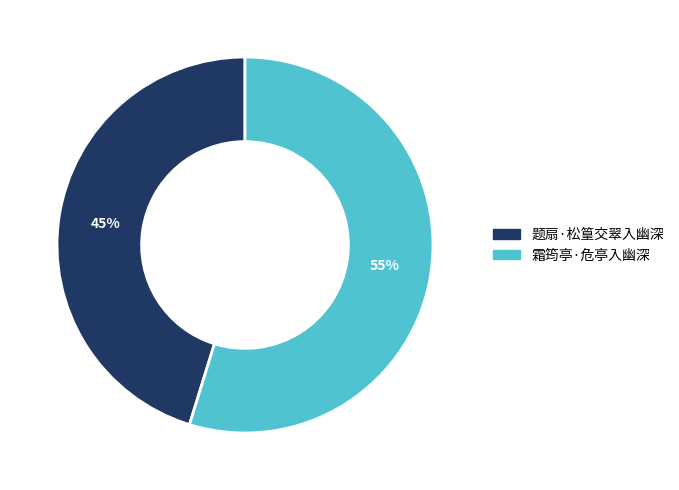

Rank the categories by value from lowest to highest.

题扇·松篁交翠入幽深, 霜筠亭·危亭入幽深